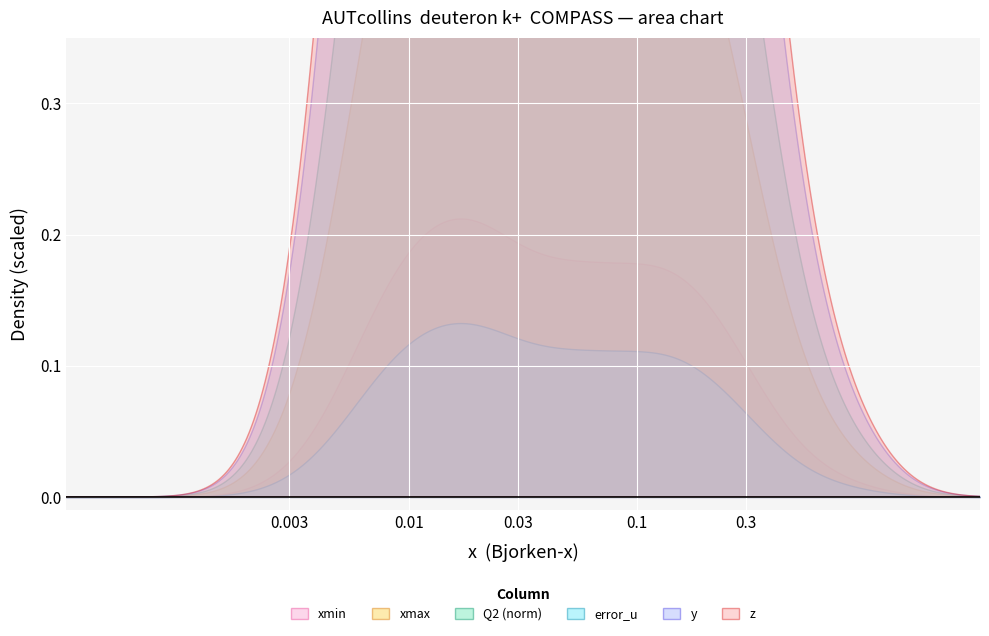

What is the spread (max minus min) of values at 0?

0.6